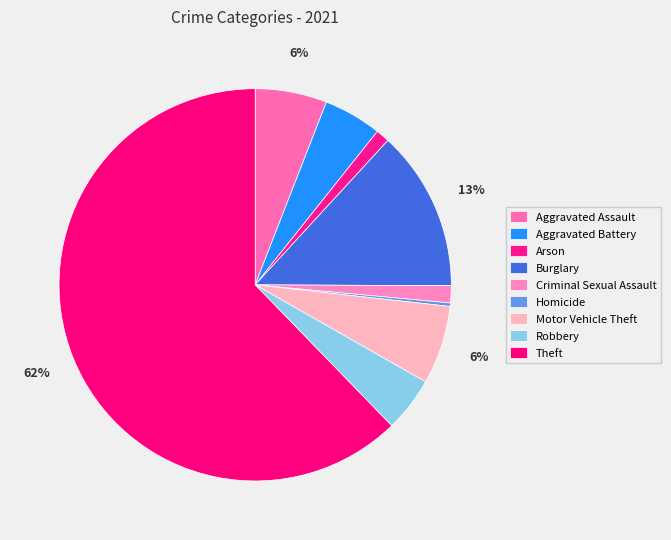

Is it true that Homicide is 0% of the pie?

True